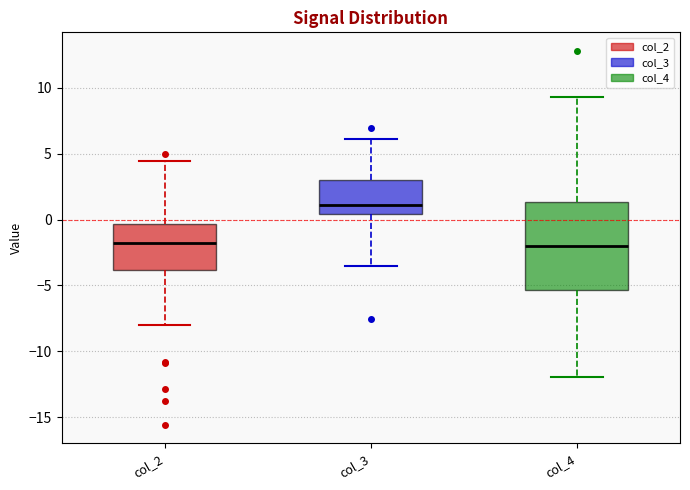

Where does the lower whisker of the box for col_3 end on the y-axis? The values are not printed on the chart, so give them approximately, as read against the axis.

-3.5